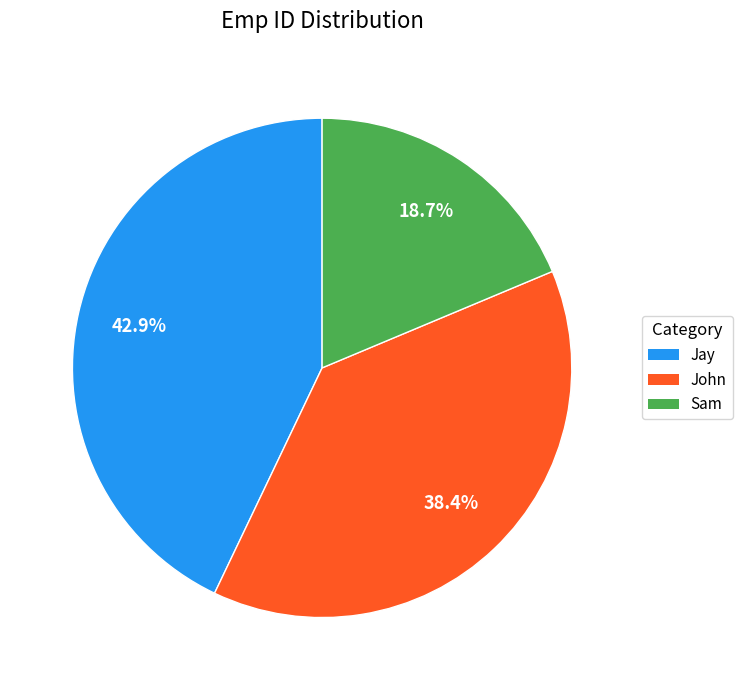

Count the number of slices in the pie.

3